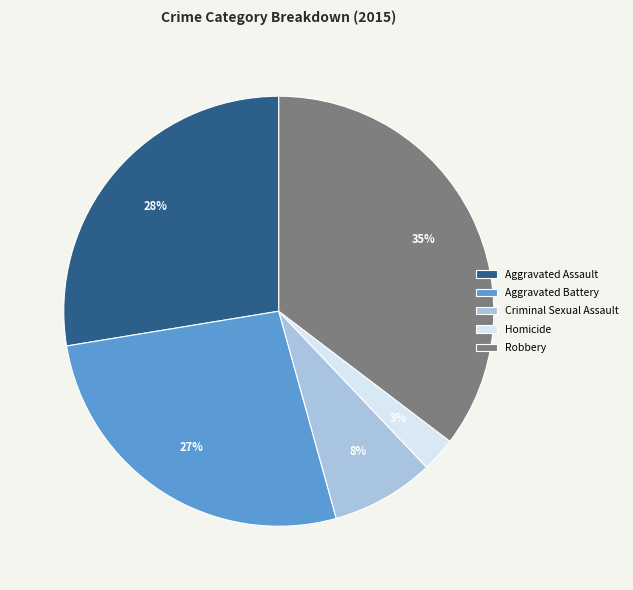

Does any single category account for the majority?

No